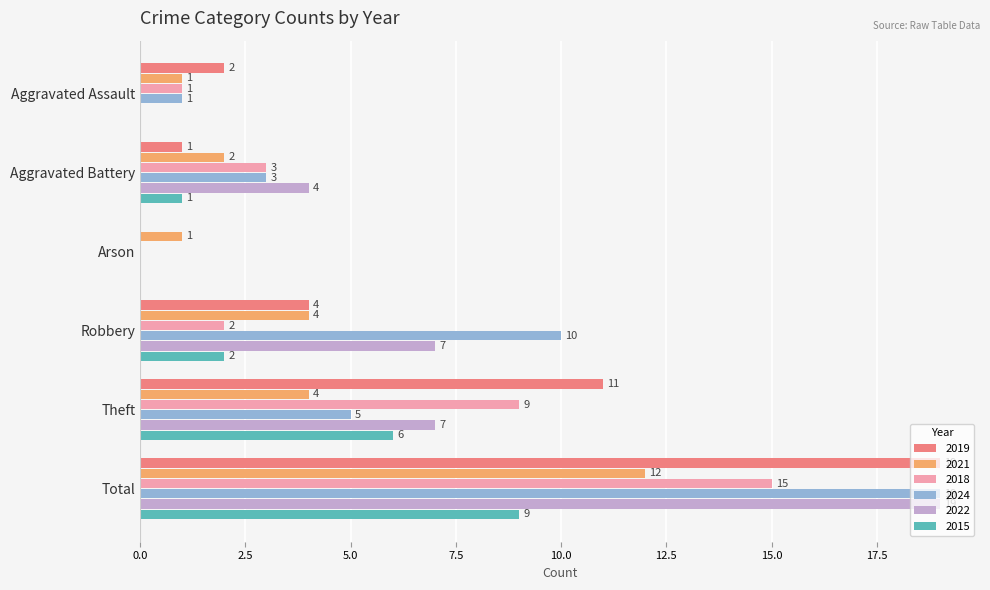

What is the highest value of the 2022 series?

19